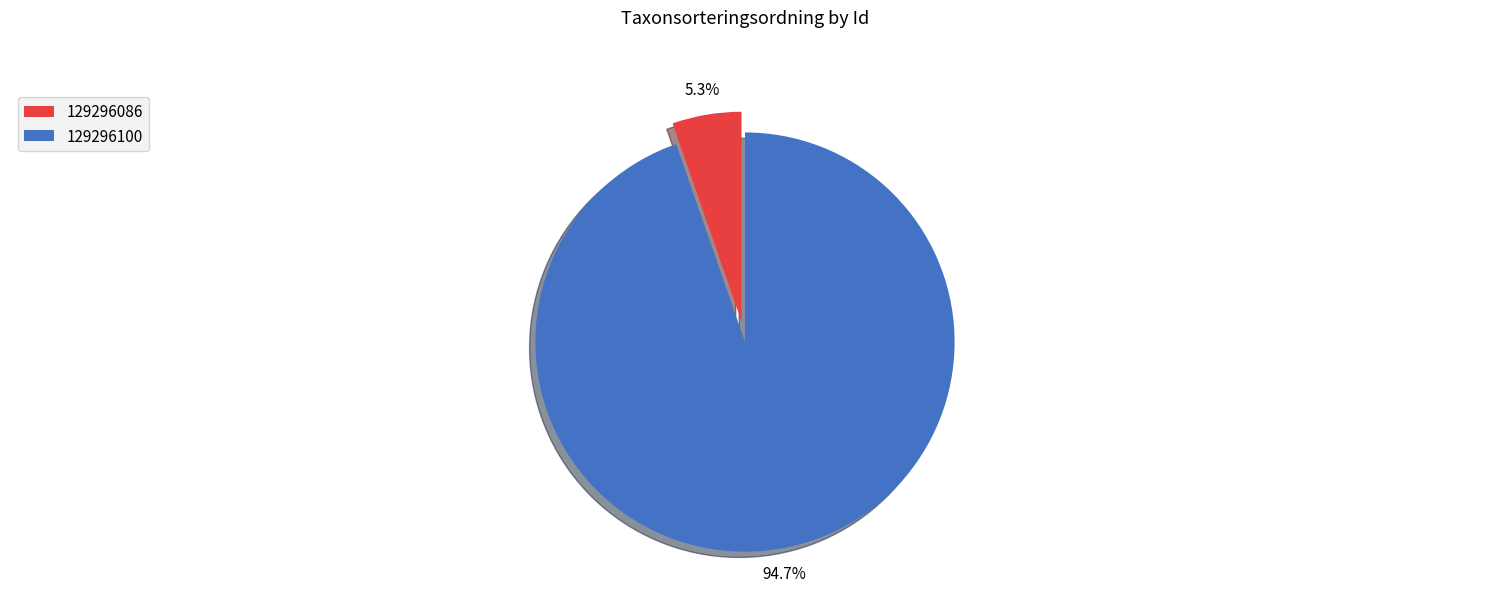

To the nearest percent, what is the difference between the 129296086 and 129296100 slice percentages?

89%